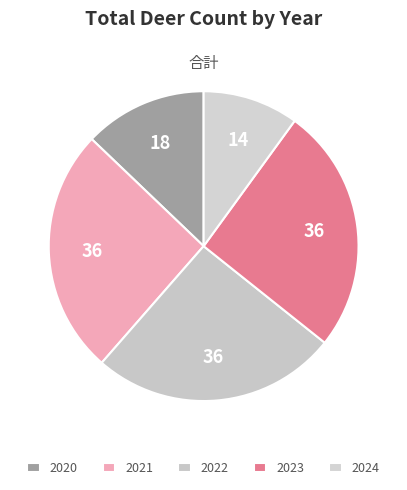

How many slices are in this pie chart?

5